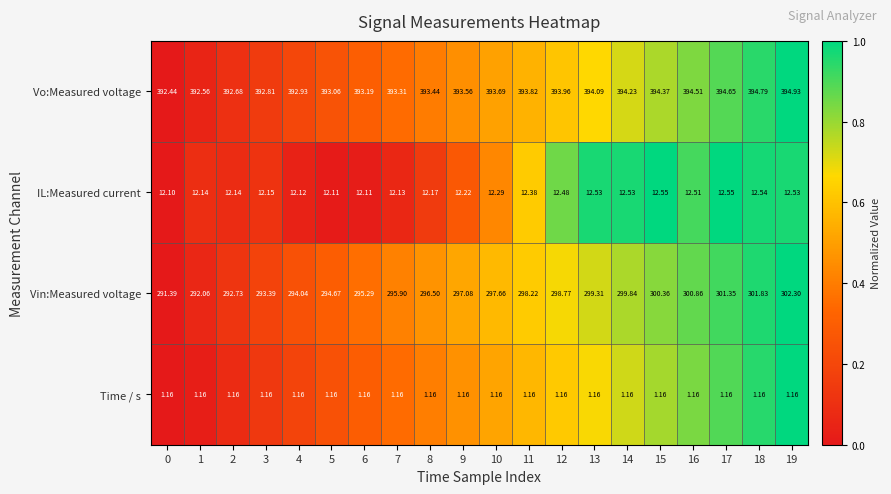

Which series has the largest range (max minus min)?

Vin:Measured voltage